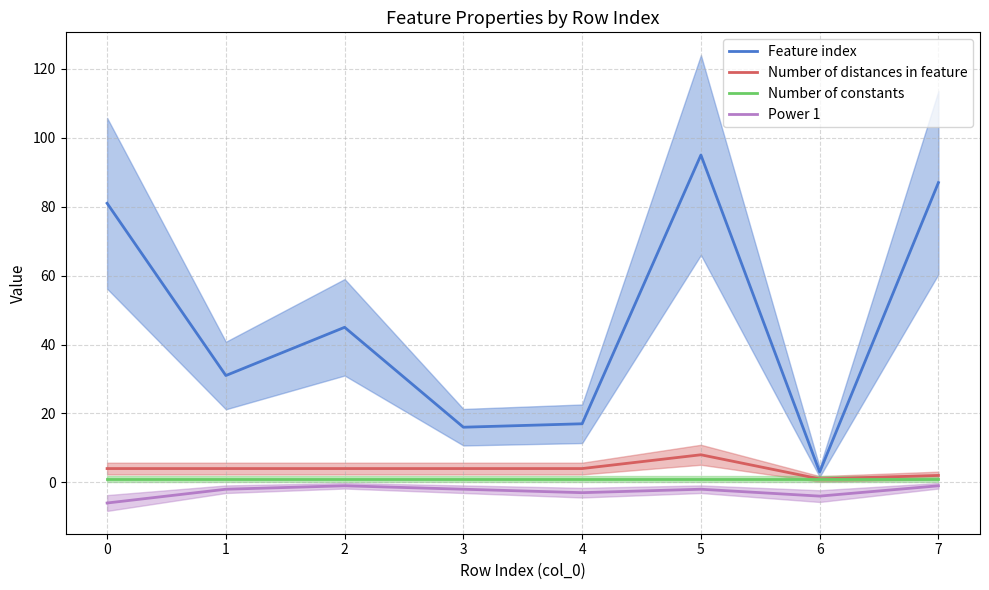

Reading left to right, transcribe all the data shown in this chart.

Feature index: 81	31	45	16	17	95	3	87
Number of distances in feature: 4	4	4	4	4	8	1	2
Number of constants: 1	1	1	1	1	1	1	1
Power 1: -6	-2	-1	-2	-3	-2	-4	-1